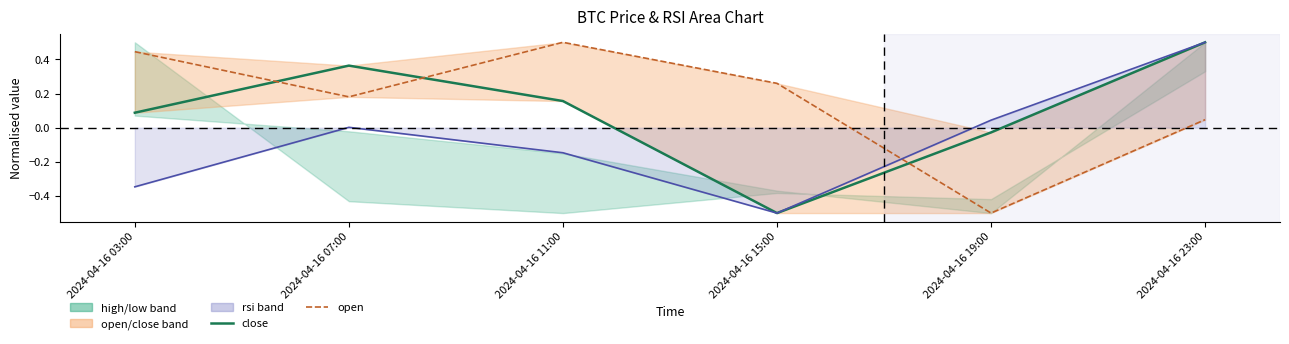

Is it true that close equals -0.8 at 2024-04-16 15:00?

False